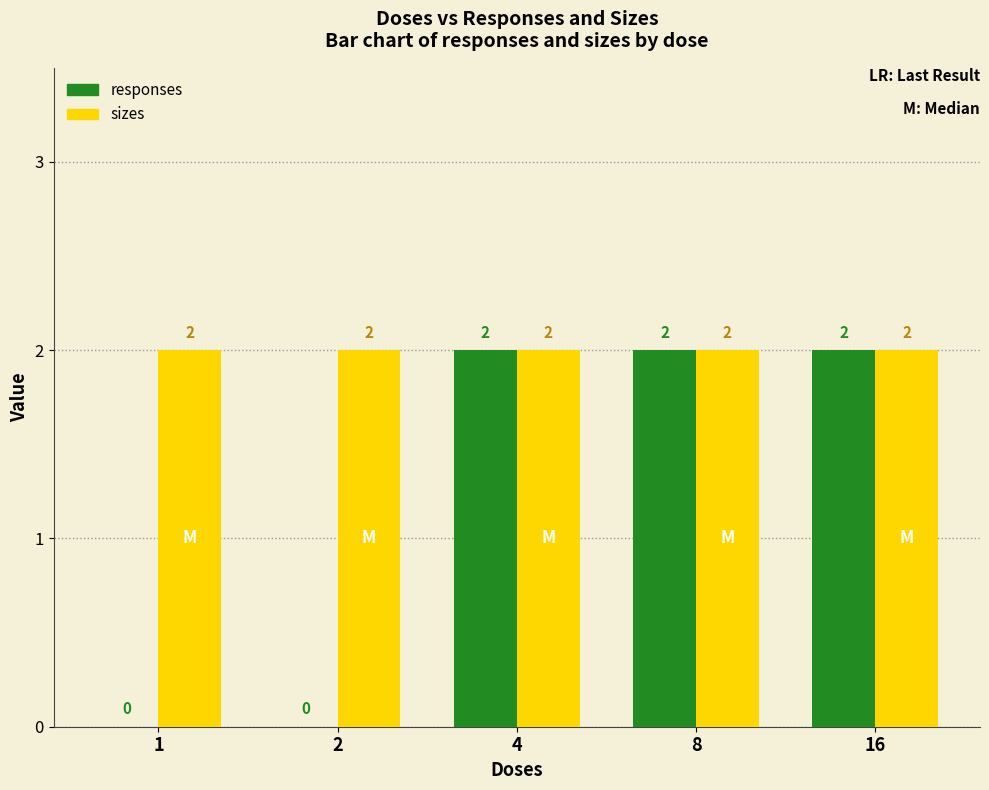

Reading right to left, extract all data points from this chart.

responses: 16=2	8=2	4=2	2=0	1=0
sizes: 16=2	8=2	4=2	2=2	1=2